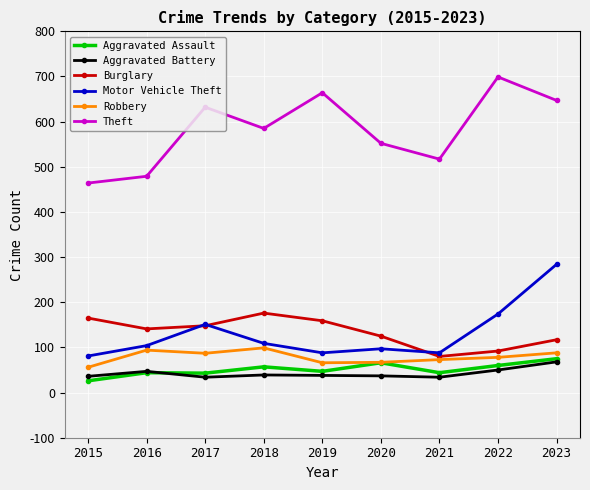

What is the minimum value for Aggravated Battery?

34